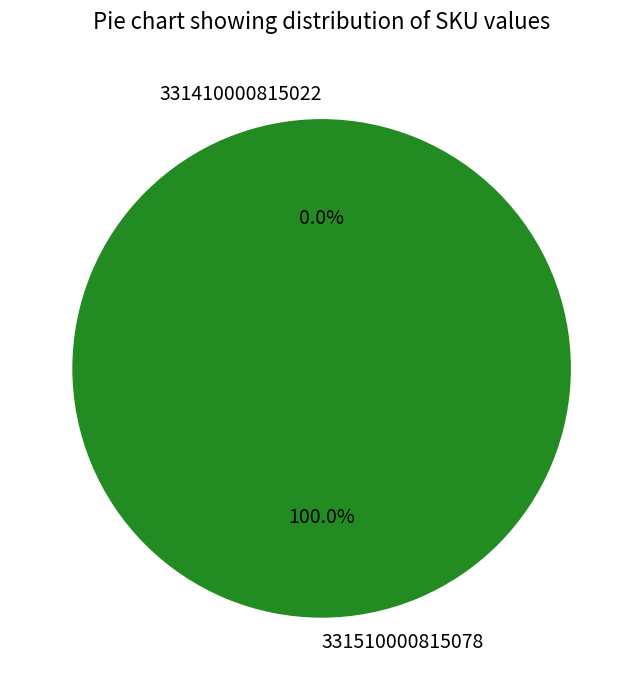

What percentage is the 331510000815078 slice, to the nearest percent?

100%